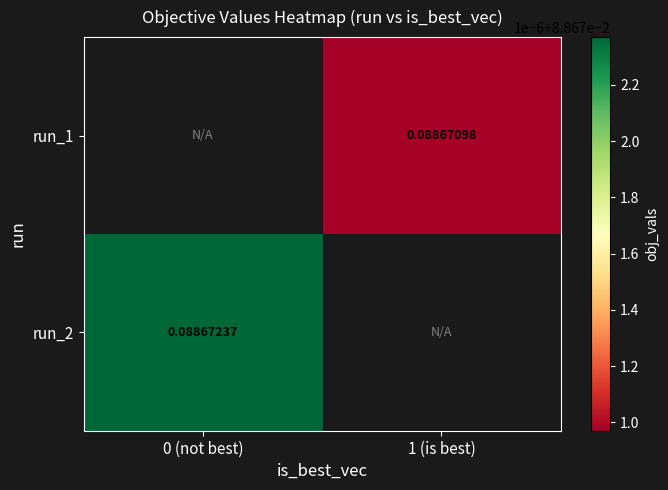

Is the value of run_2 at 0 (not best) greater than the value of run_1 at 1 (is best)?

Yes